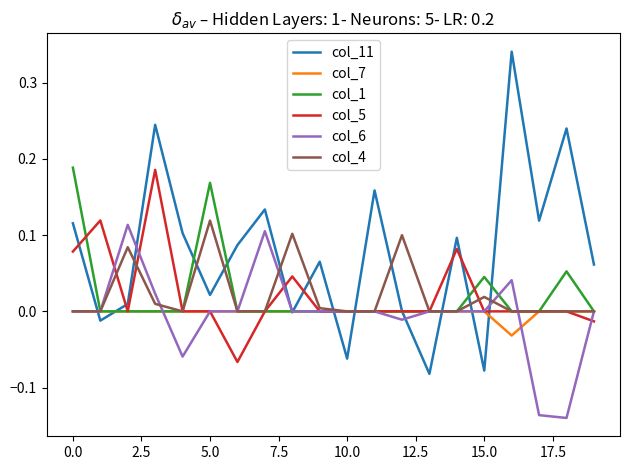

How many distinct data groups are displayed?

6